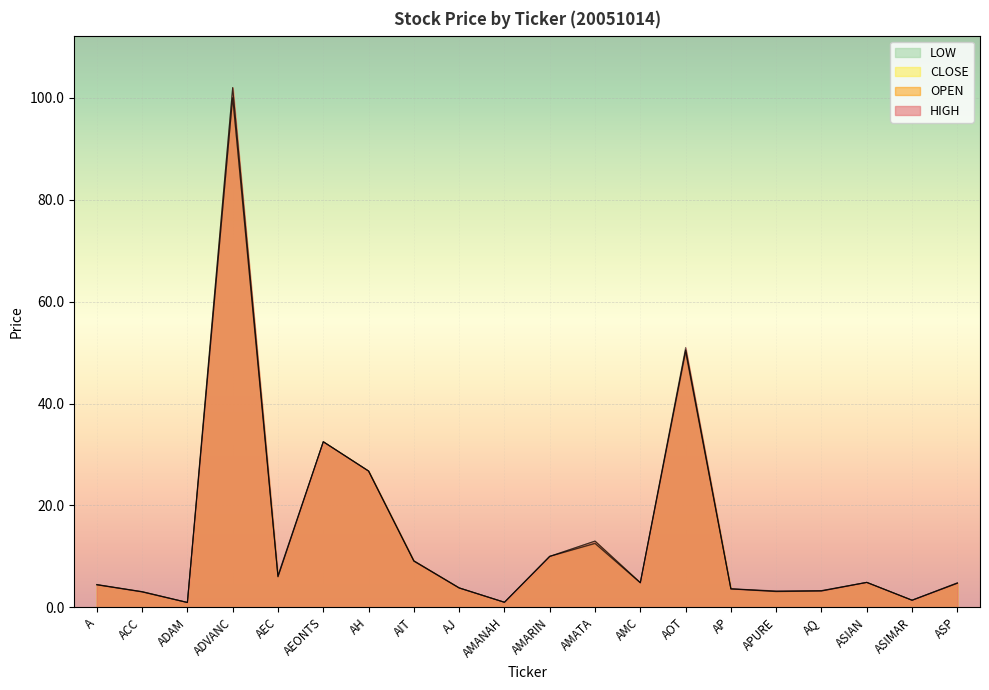

Reading right to left, extract all data points from this chart.

OPEN: ASP=4.8	ASIMAR=1.4	ASIAN=4.9	AQ=3.3	APURE=3.2	AP=3.6	AOT=50.5	AMC=4.8	AMATA=12.6	AMARIN=10.0	AMANAH=1.0	AJ=3.8	AIT=9.1	AH=26.8	AEONTS=32.5	AEC=6.0	ADVANC=102.0	ADAM=0.9	ACC=3.0	A=4.5
HIGH: ASP=4.8	ASIMAR=1.4	ASIAN=4.9	AQ=3.3	APURE=3.2	AP=3.6	AOT=51.0	AMC=4.8	AMATA=13.0	AMARIN=10.0	AMANAH=1.0	AJ=3.8	AIT=9.1	AH=26.8	AEONTS=32.5	AEC=6.3	ADVANC=102.0	ADAM=1.0	ACC=3.1	A=4.5
LOW: ASP=4.7	ASIMAR=1.4	ASIAN=4.9	AQ=3.2	APURE=3.1	AP=3.6	AOT=50.0	AMC=4.8	AMATA=12.5	AMARIN=10.0	AMANAH=1.0	AJ=3.8	AIT=9.1	AH=26.8	AEONTS=32.5	AEC=6.0	ADVANC=100.0	ADAM=0.9	ACC=3.0	A=4.4
CLOSE: ASP=4.7	ASIMAR=1.4	ASIAN=4.9	AQ=3.2	APURE=3.1	AP=3.6	AOT=50.5	AMC=4.8	AMATA=13.0	AMARIN=10.0	AMANAH=1.0	AJ=3.8	AIT=9.1	AH=26.8	AEONTS=32.5	AEC=6.0	ADVANC=100.0	ADAM=0.9	ACC=3.1	A=4.4